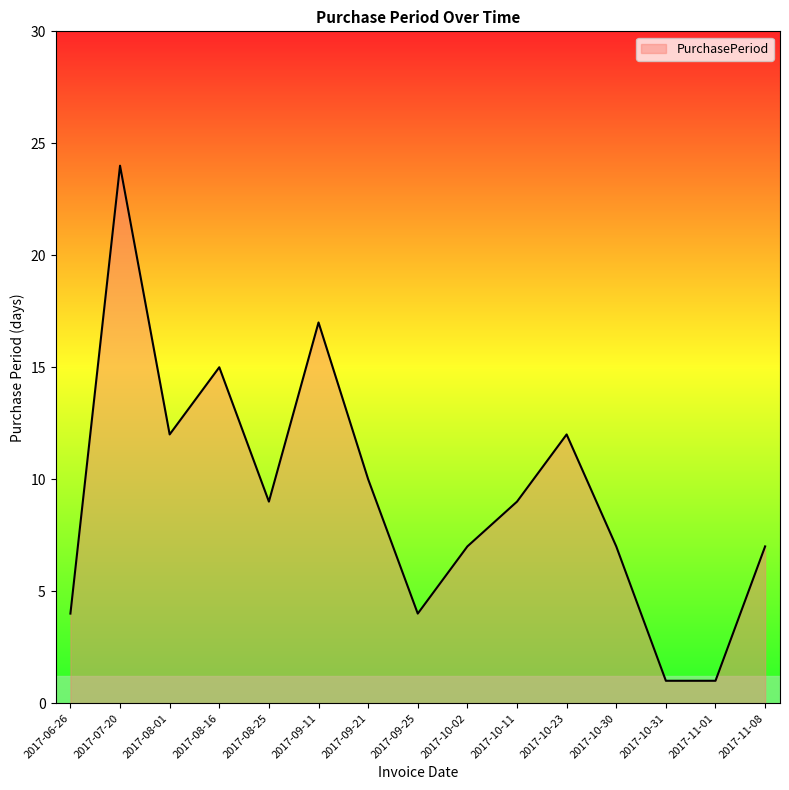

At which category does the data reach its first local valley?

2017-08-01